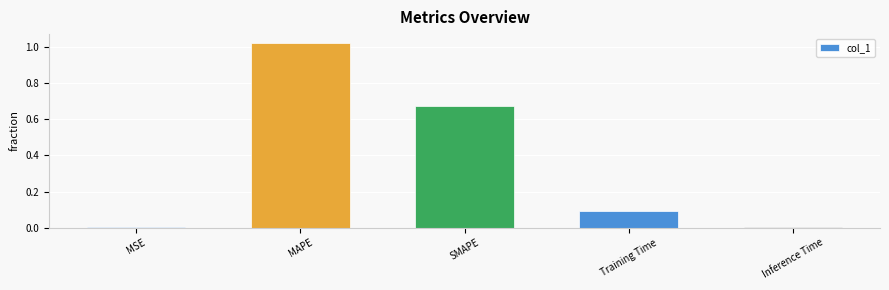

What is the sum of all values?

1.8